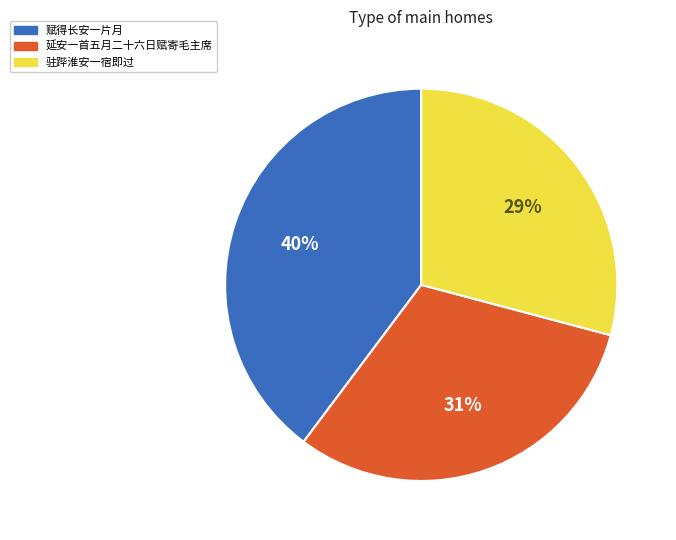

Approximately how many times larger is the value at 驻跸淮安一宿即过 compared to 赋得长安一片月?

0.7